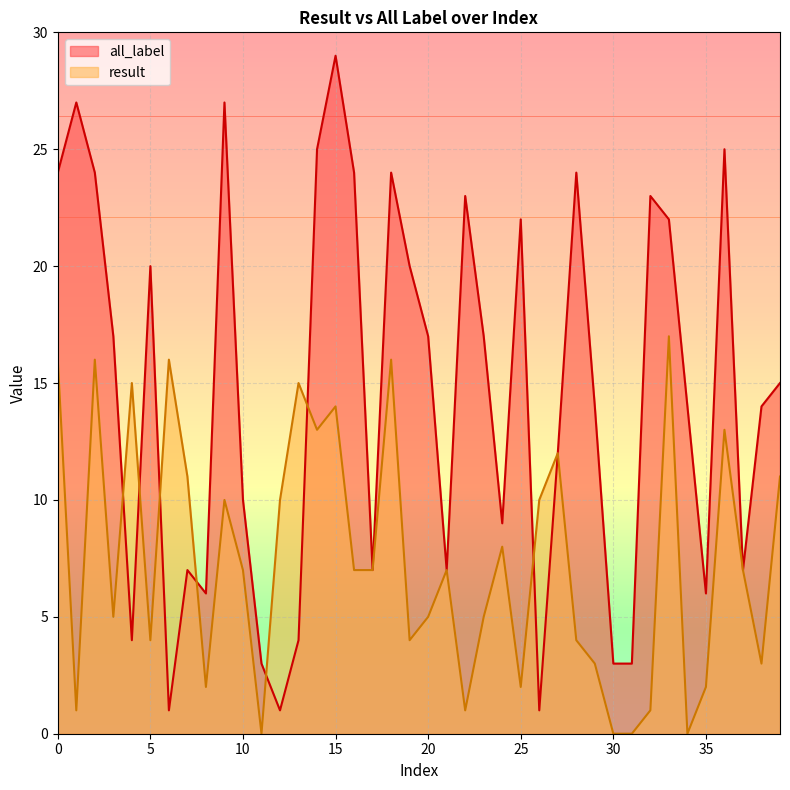

What is the approximate value of result at 37?

7